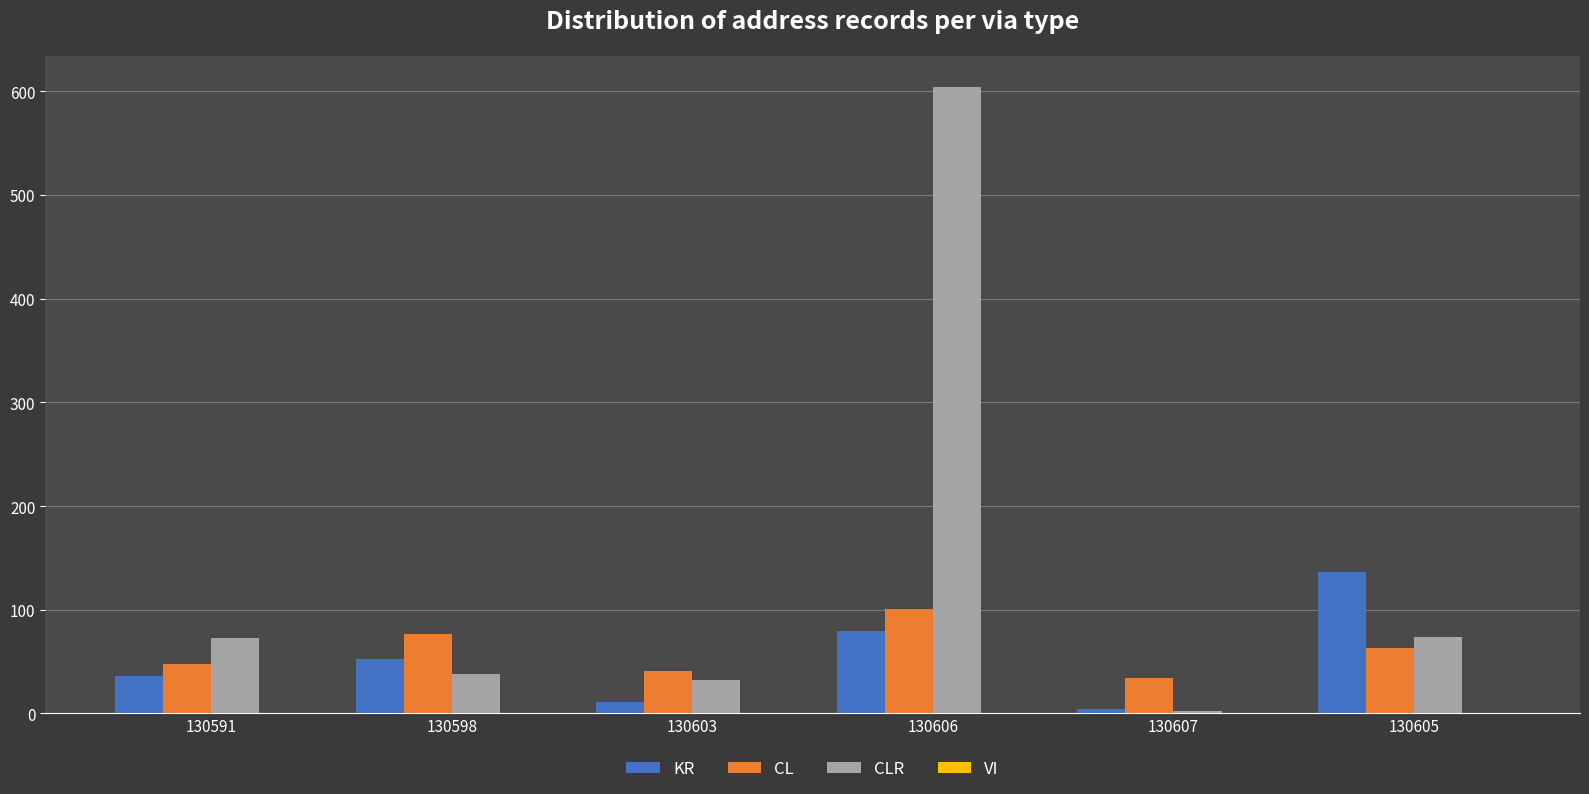

Is it true that CL equals 63 at 130605?

True